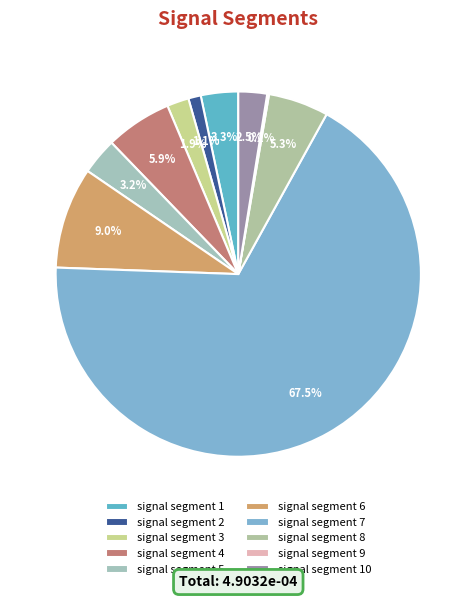

To the nearest percent, what is the difference between the largest and smallest slice percentages?

67%